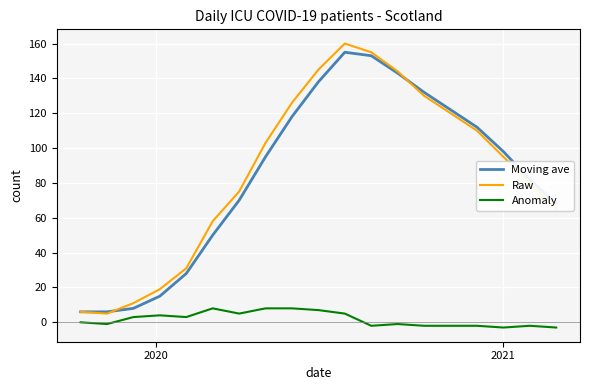

True or false: Moving ave and Anomaly intersect in this chart.

False